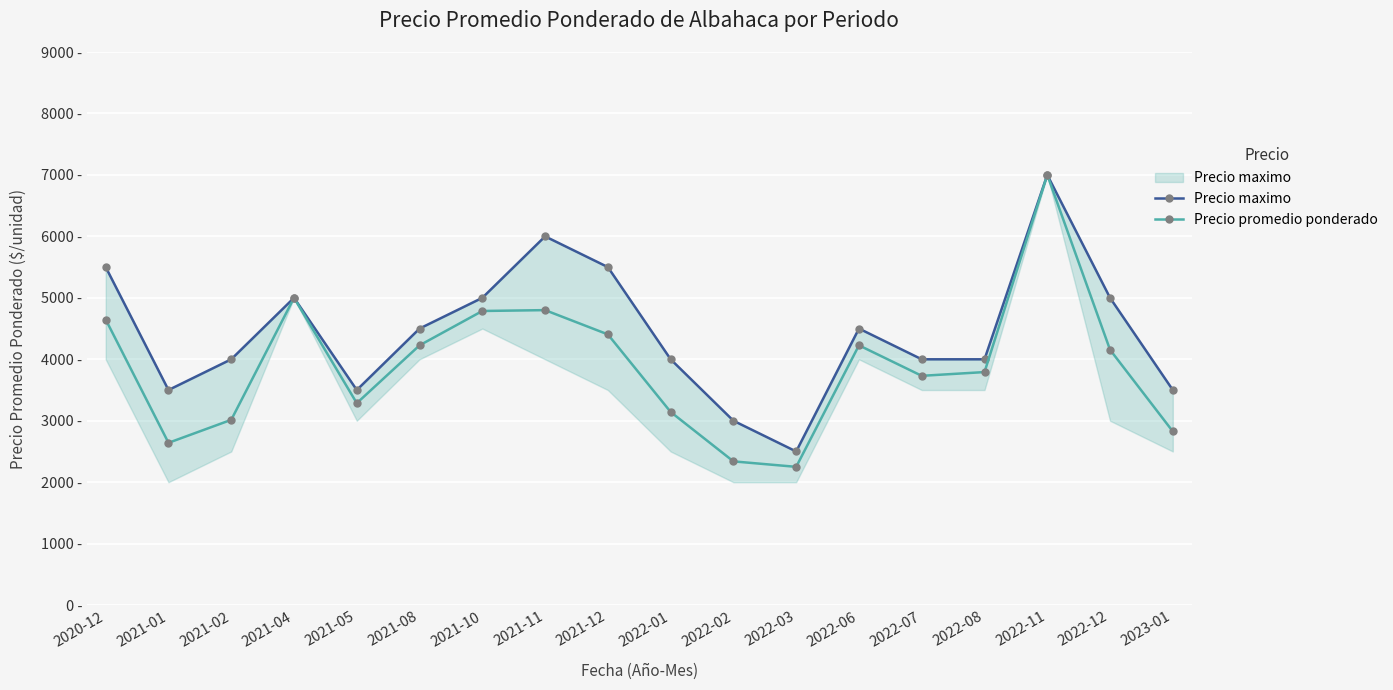

How many interior local peaks does the Precio promedio ponderado series have?

4